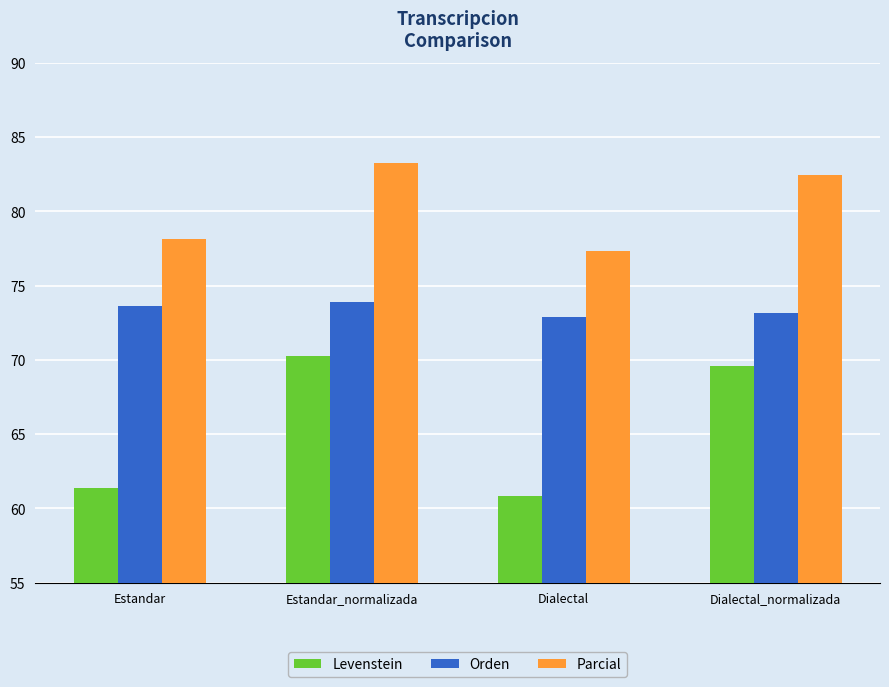

Is the value of Orden at Estandar_normalizada greater than the value of Parcial at Estandar?

No